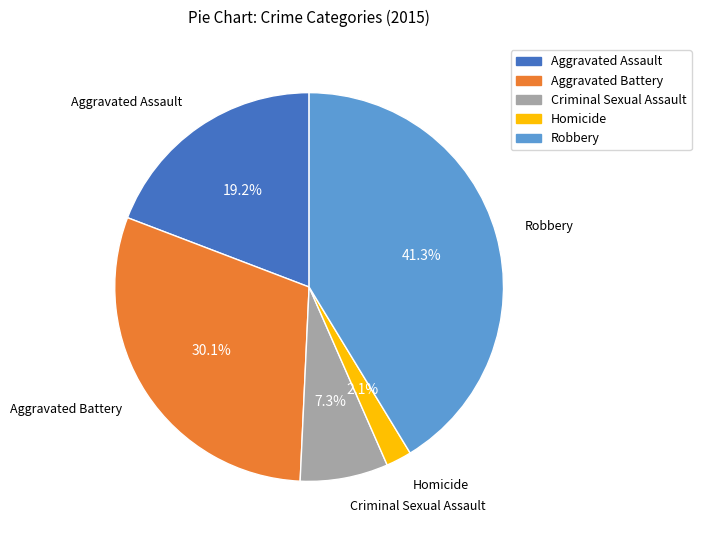

Which has a higher value, Aggravated Battery or Homicide?

Aggravated Battery